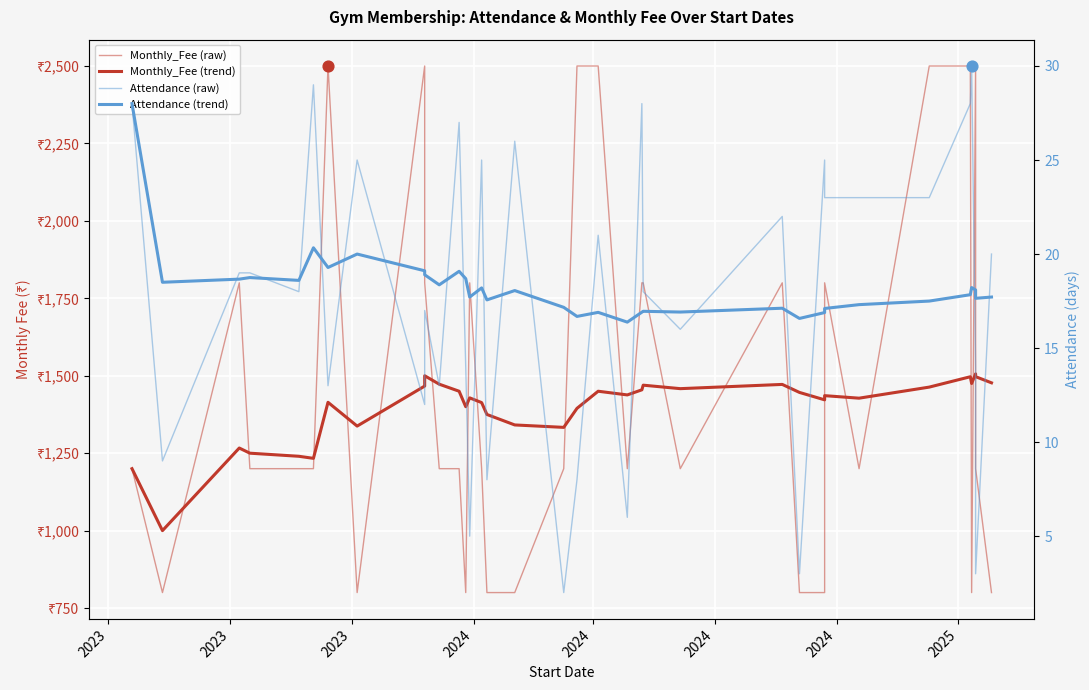

Which series has the largest total across all categories?

Monthly_Fee (raw)